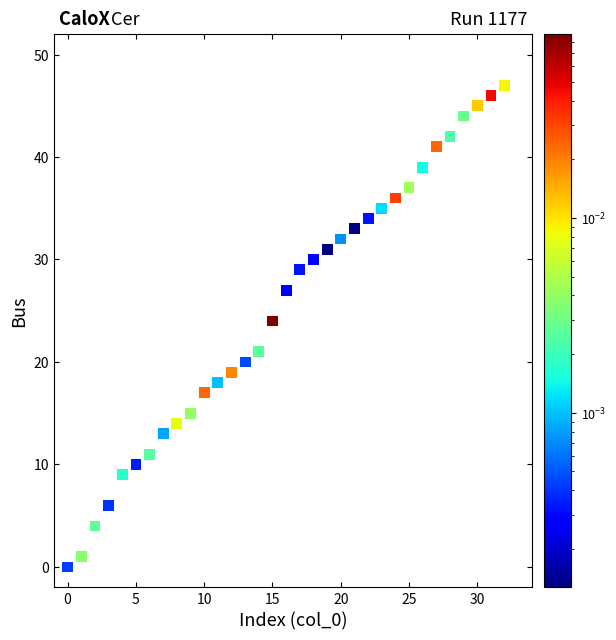

What is the range of Y values (max minus min)?

47